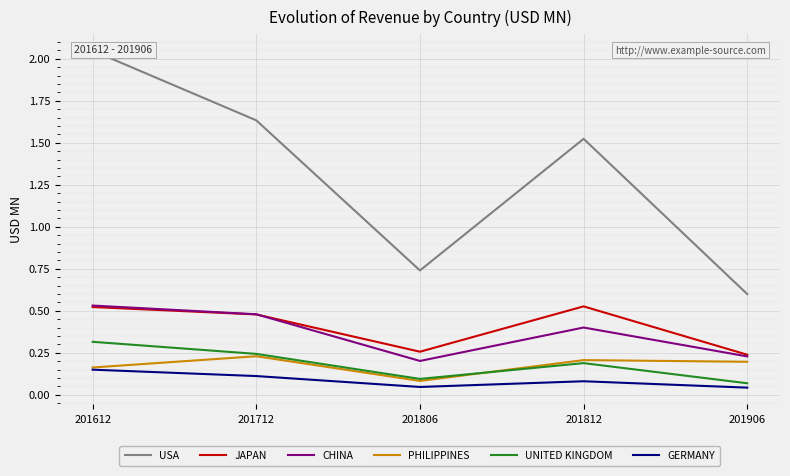

Rank the categories by GERMANY value from highest to lowest.

201612, 201712, 201812, 201806, 201906